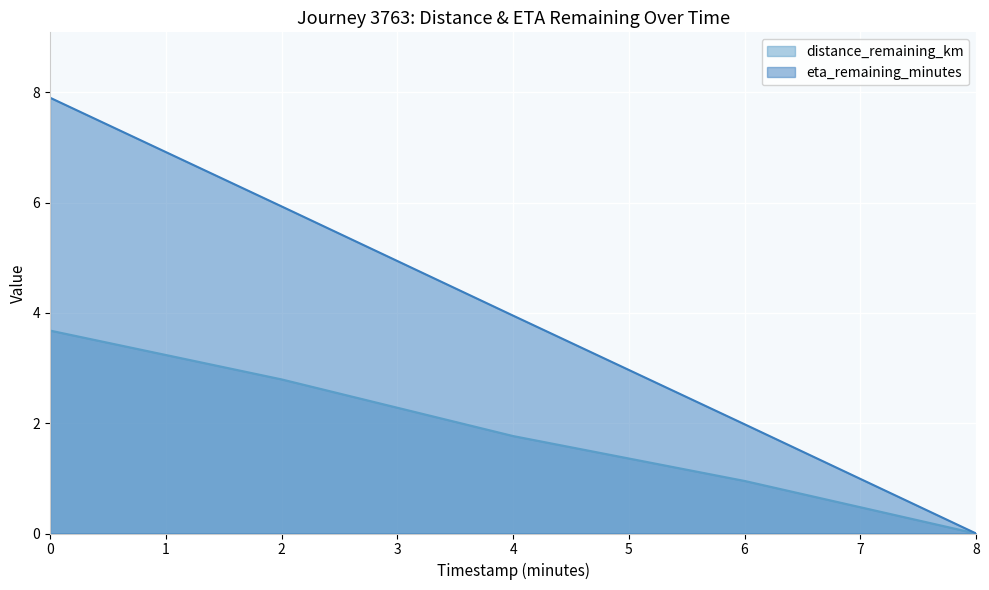

True or false: distance_remaining_km has a value of 0.0 at 8.

True